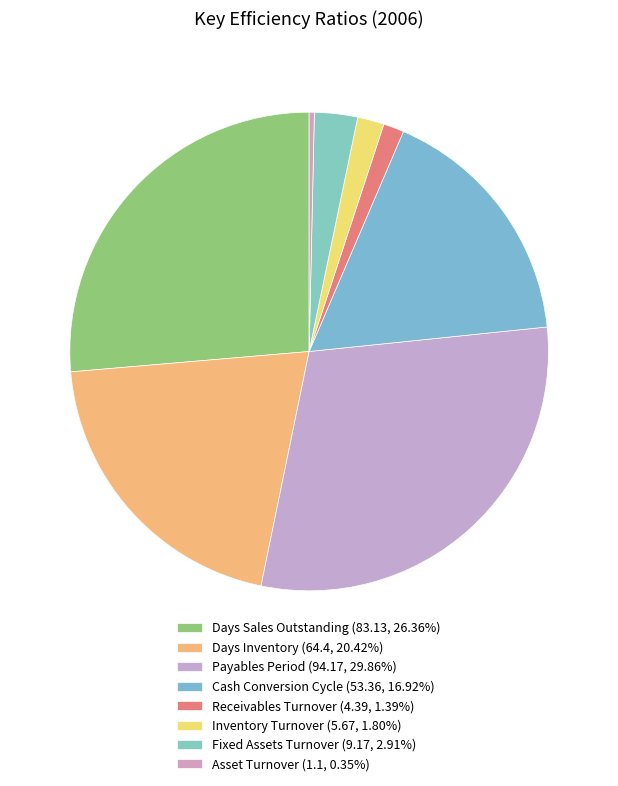

How many slices are in this pie chart?

8